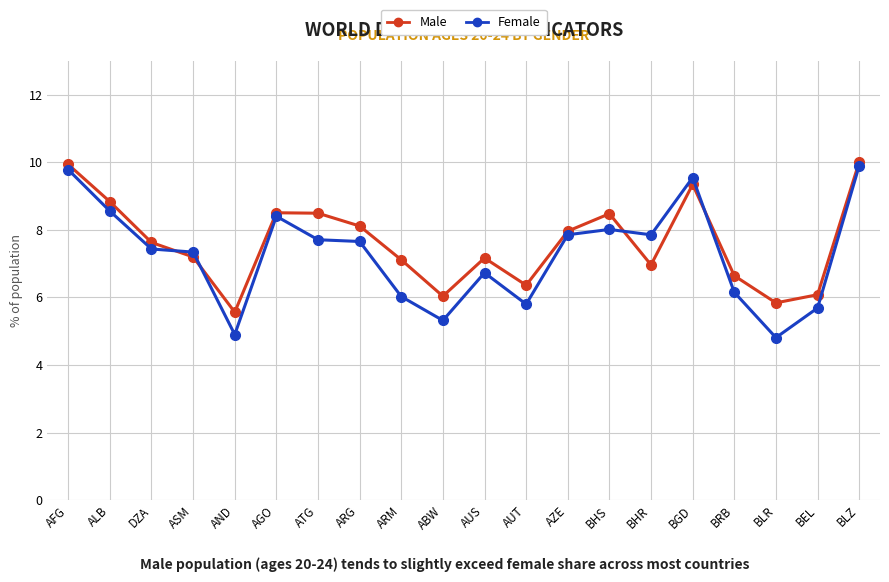

What is the maximum value shown in the chart?

10.0